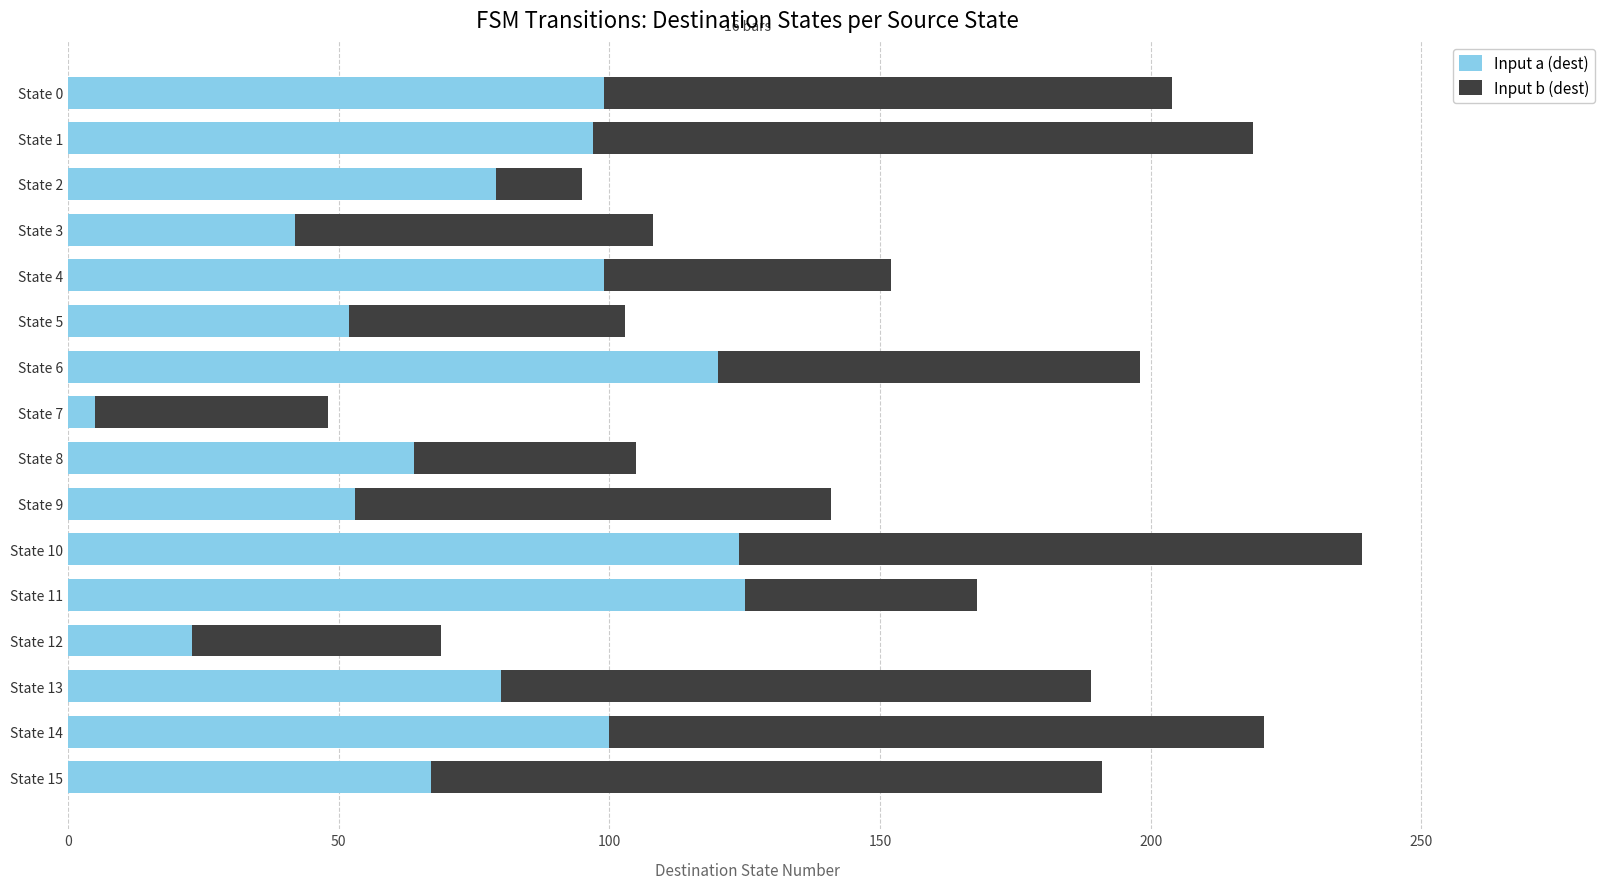

Is it true that Input a (dest) equals 37 at State 12?

False